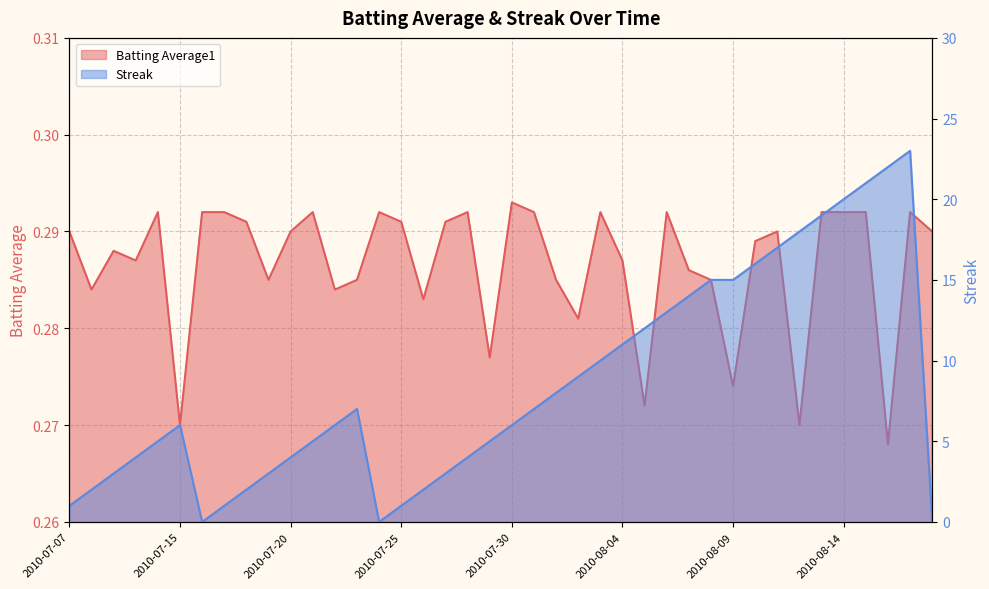

What are all the series names shown in the legend?

Batting Average1, Streak